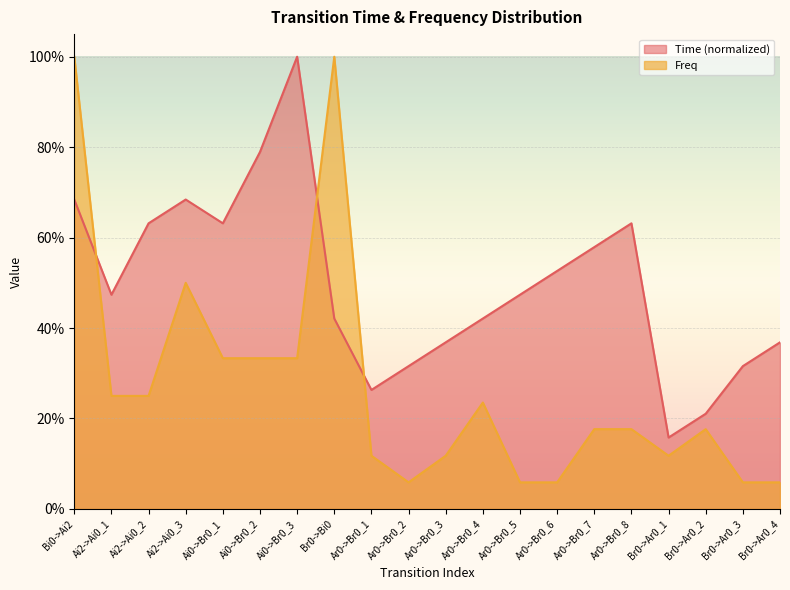

Which series has the widest spread of values?

Freq